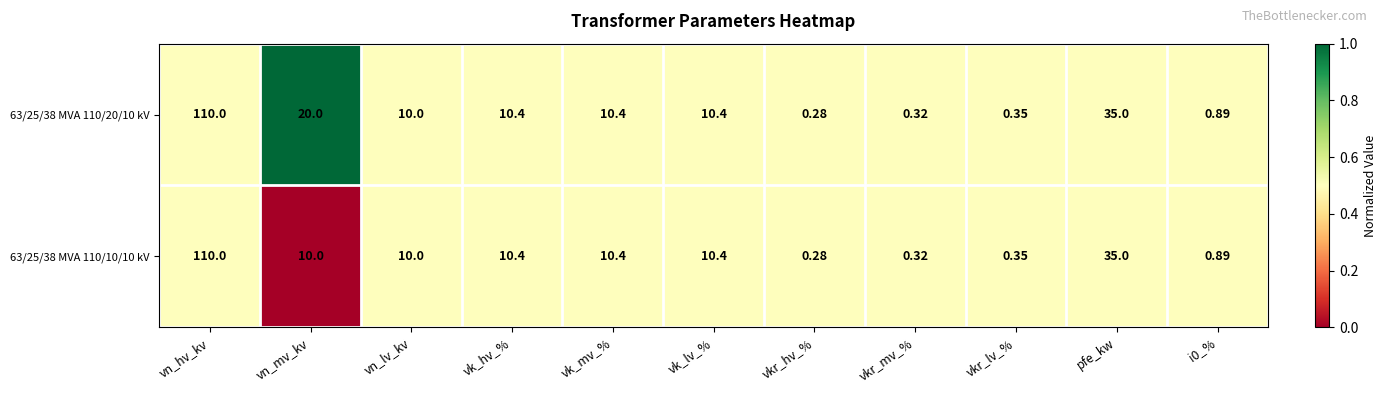

At how many categories does at least one series exceed 0?

11